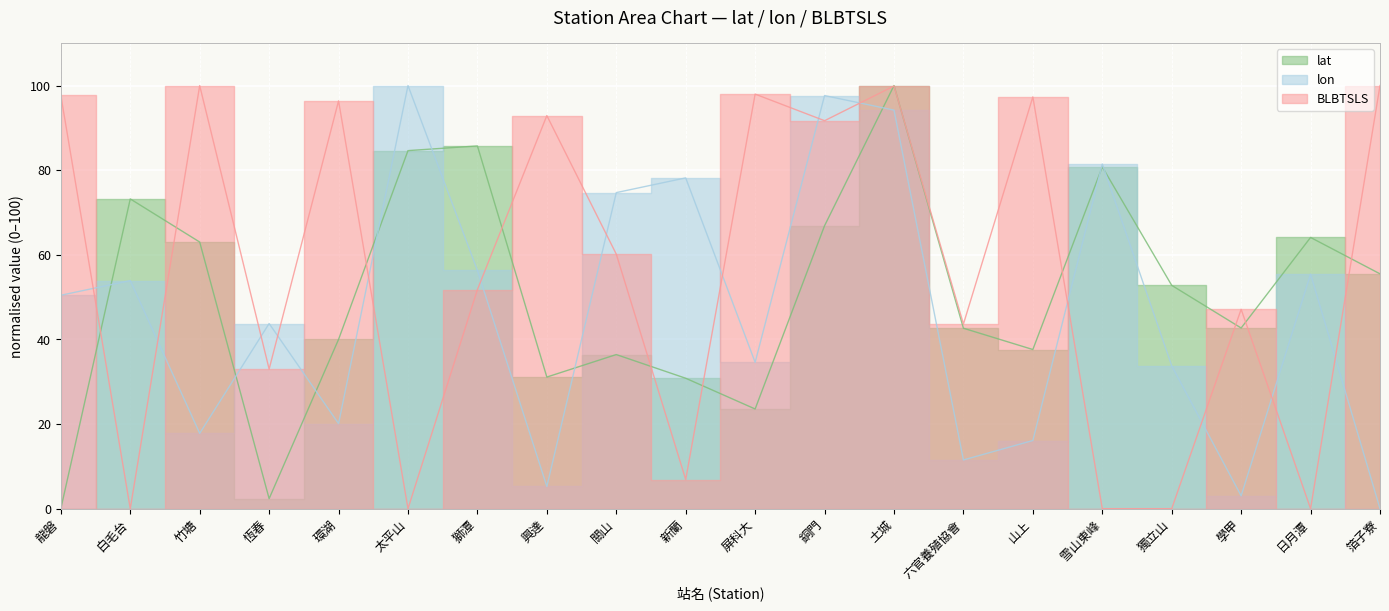

What is the maximum value for lon?

100.0